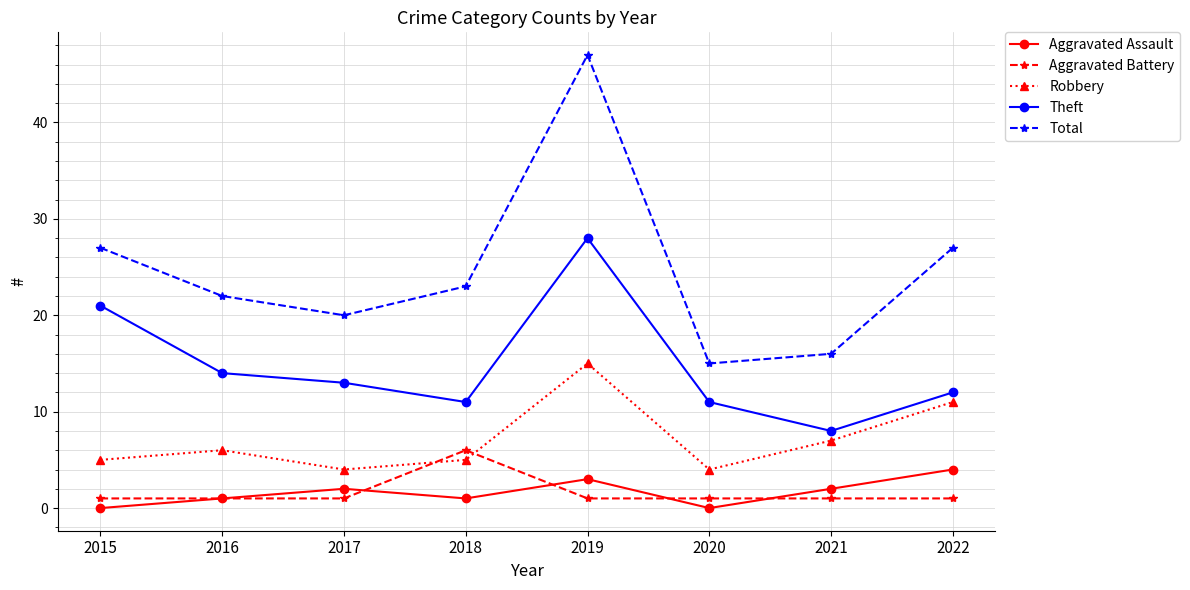

What is the total value across all series at 2017?

40